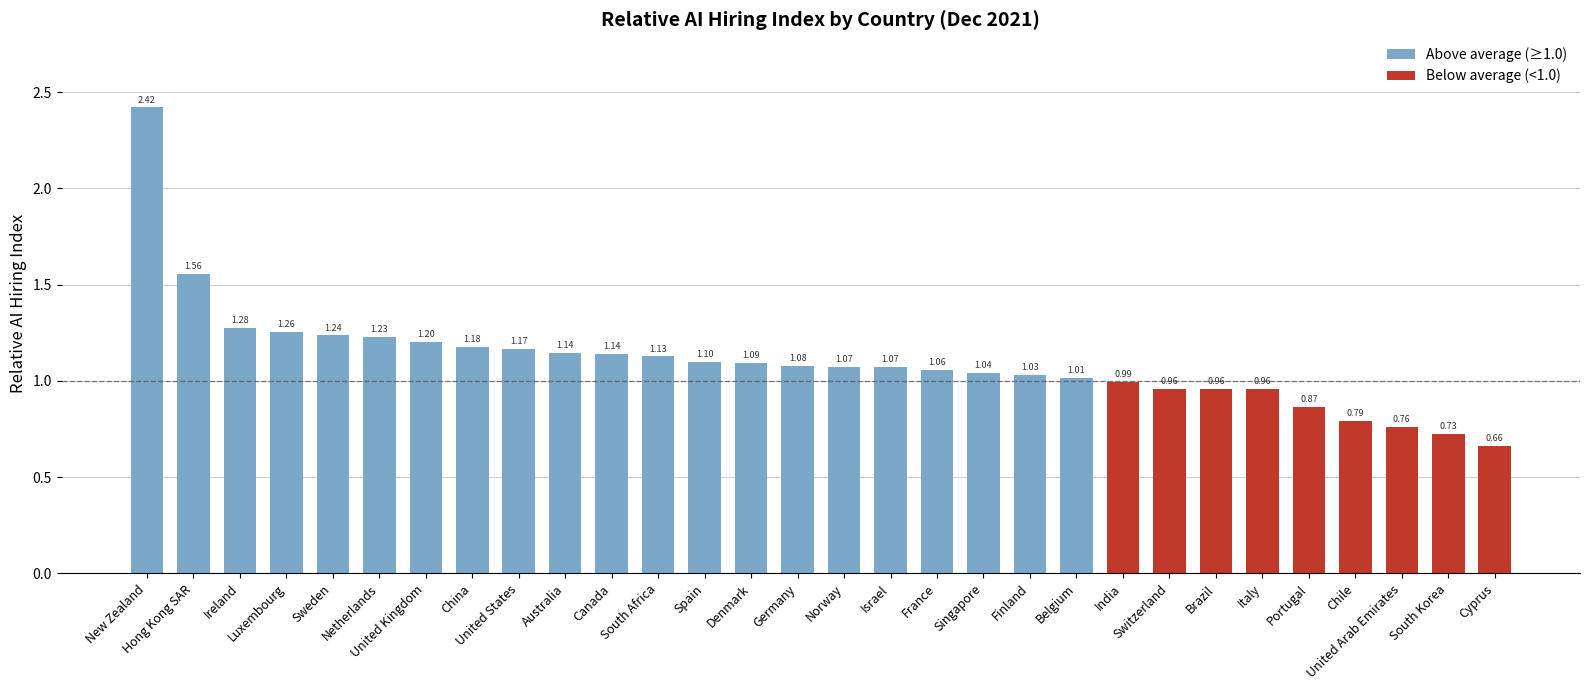

Count the number of data series in this chart.

2